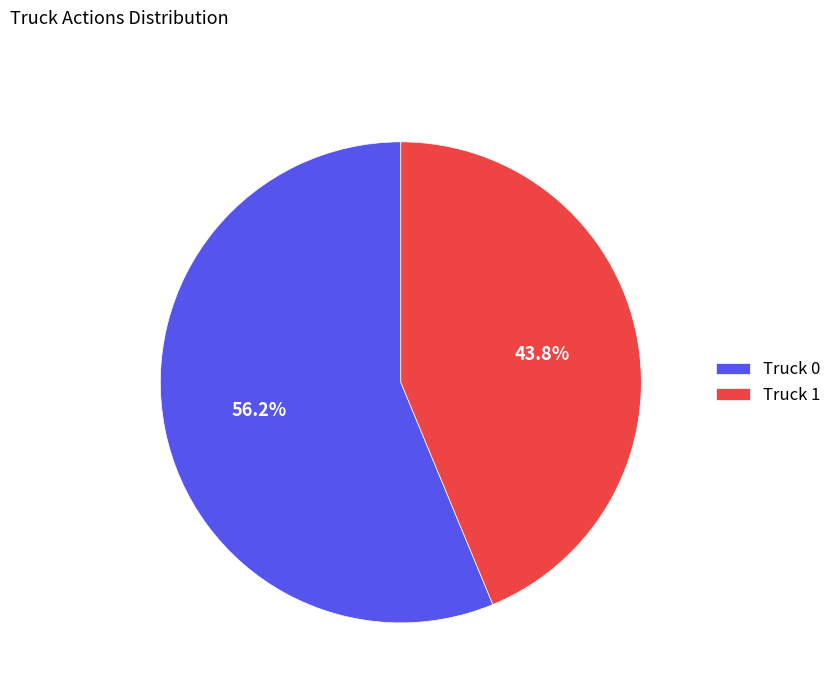

To the nearest percent, what is the combined percentage of Truck 1 and Truck 0?

100%